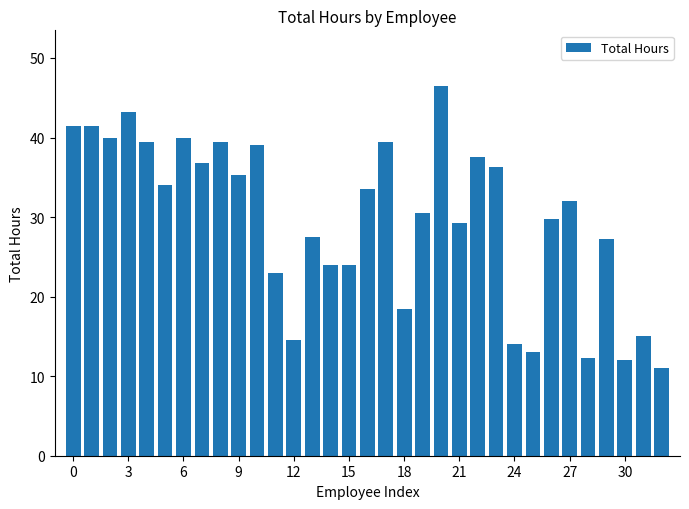

How many distinct data groups are displayed?

1